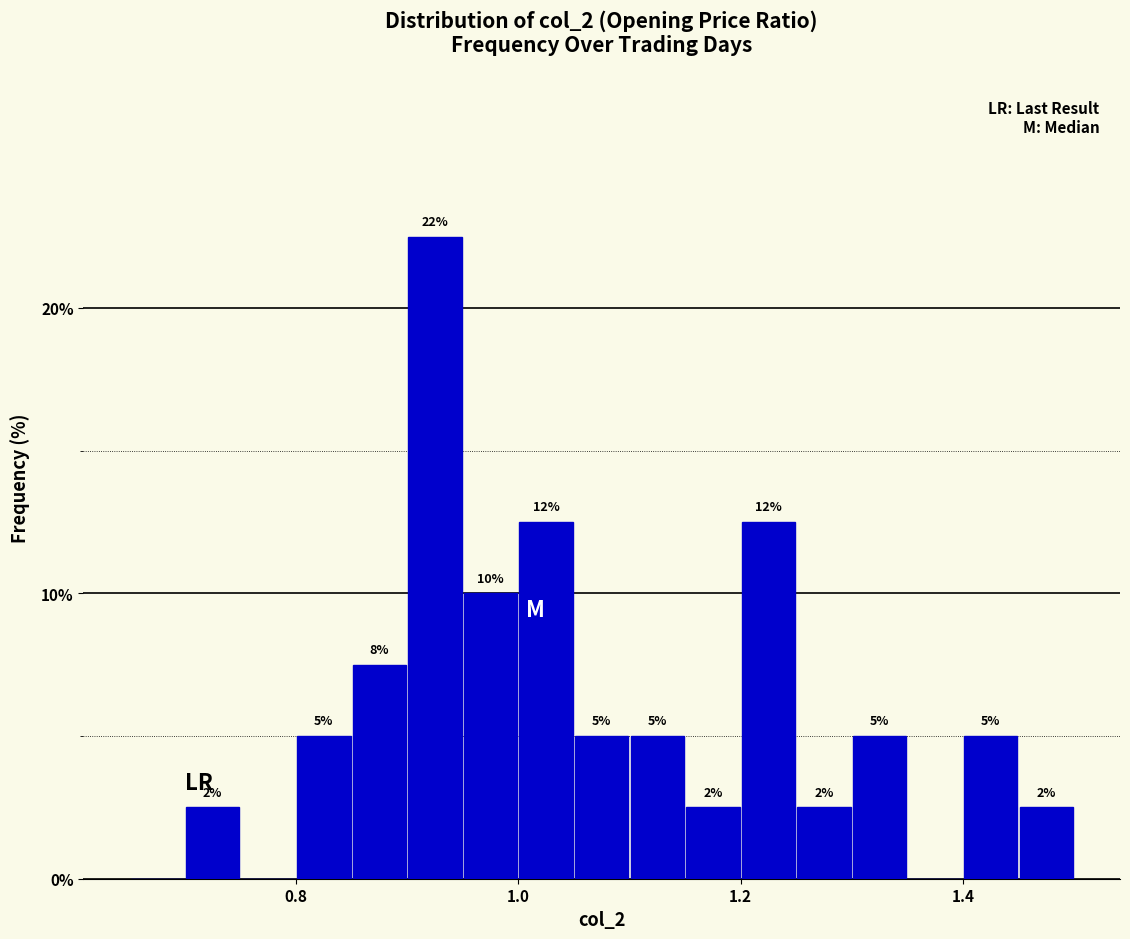

Read against the x-axis, roughly where is the centre of the tallest bar?

0.92